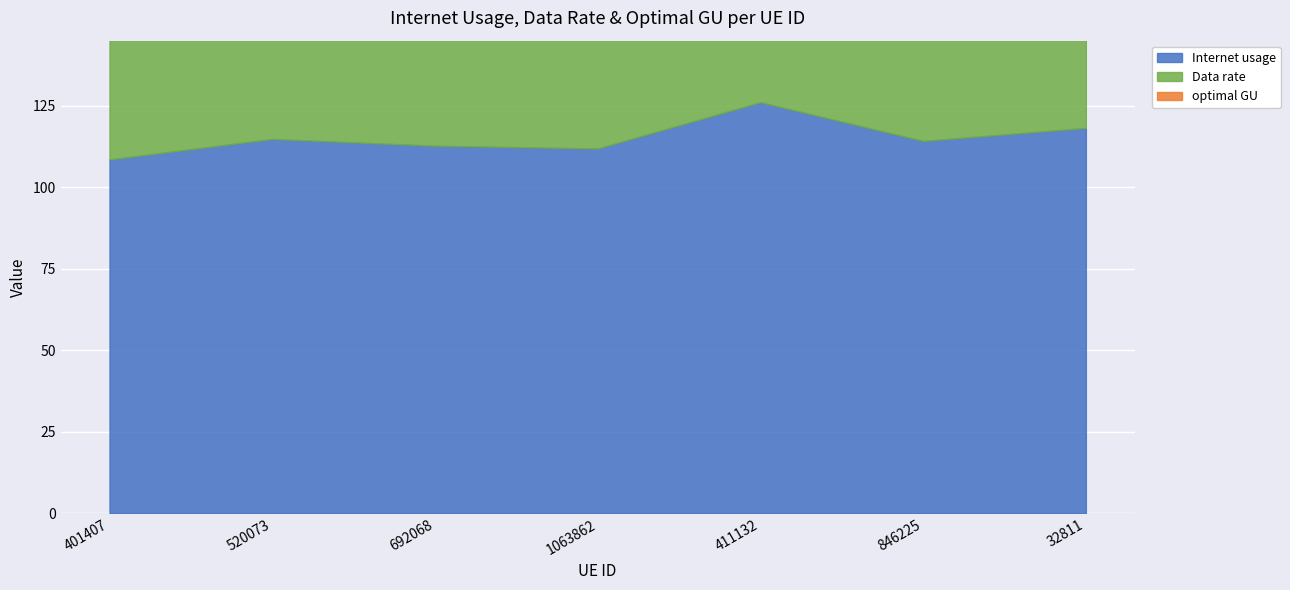

How many interior local valleys does the Data rate series have?

2